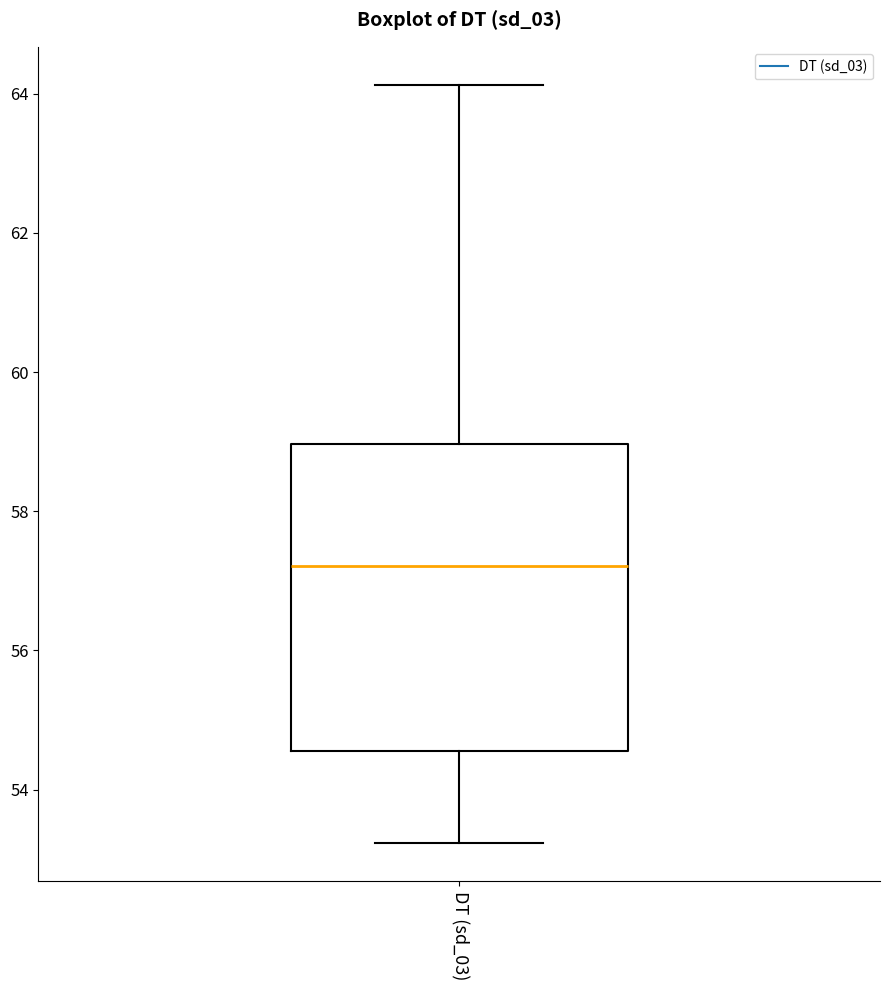

Read this box plot against the y-axis: the position of the median line, the range covered by the box, and the ends of both whiskers. The values are not printed on the chart, so give them approximately, as read against the axis.

median 57.2, box 54.6 to 59.0, whiskers 53.2 to 64.2